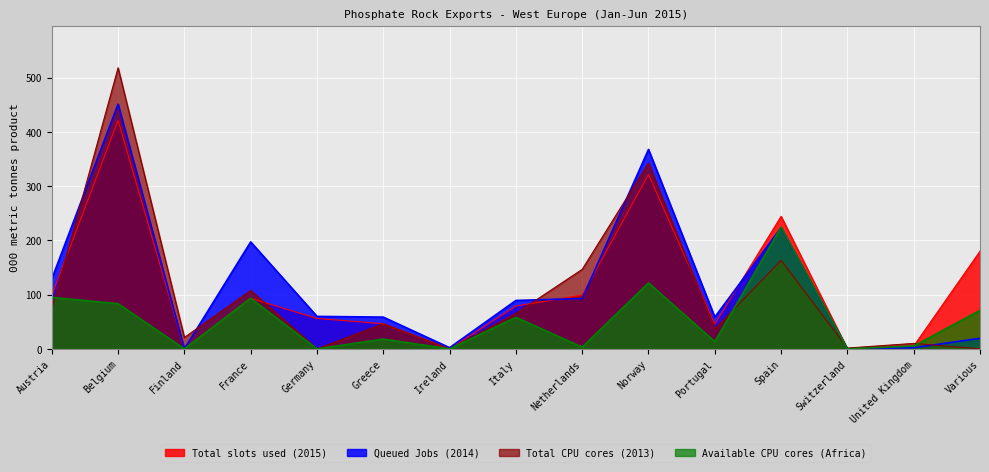

Reading left to right, transcribe all the data shown in this chart.

Total slots used (2015): Austria=98.8	Belgium=421.3	Finland=0.0	France=93.4	Germany=56.1	Greece=46.4	Ireland=0.0	Italy=78.9	Netherlands=99.2	Norway=321.7	Portugal=45.8	Spain=244.4	Switzerland=0.0	United Kingdom=5.2	Various=180.2
Queued Jobs (2014): Austria=129.0	Belgium=451.3	Finland=0.0	France=197.2	Germany=59.9	Greece=58.6	Ireland=2.1	Italy=89.3	Netherlands=92.8	Norway=367.8	Portugal=58.6	Spain=223.5	Switzerland=0.0	United Kingdom=2.0	Various=19.4
Total CPU cores (2013): Austria=73.5	Belgium=518.4	Finland=21.0	France=107.6	Germany=0.0	Greece=46.2	Ireland=0.0	Italy=65.3	Netherlands=146.6	Norway=342.7	Portugal=36.6	Spain=163.3	Switzerland=1.5	United Kingdom=10.1	Various=0.0
Available CPU cores (Africa): Austria=95.0	Belgium=83.2	Finland=0.0	France=93.4	Germany=0.0	Greece=18.0	Ireland=0.0	Italy=58.2	Netherlands=3.2	Norway=121.7	Portugal=13.3	Spain=224.4	Switzerland=0.0	United Kingdom=5.2	Various=71.0